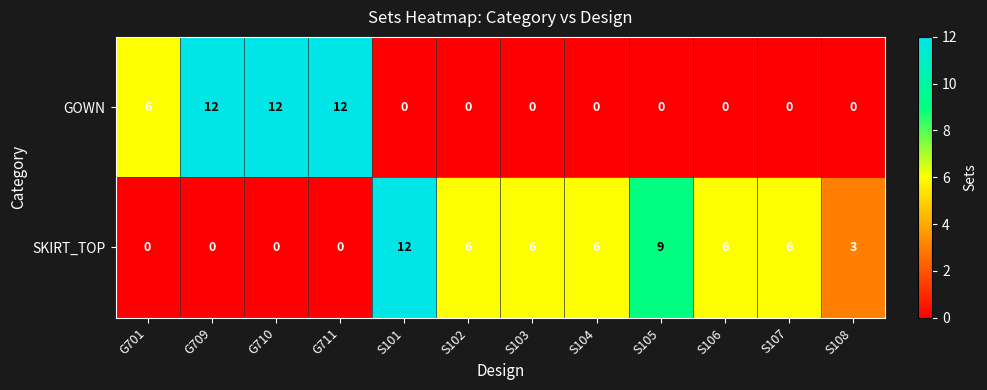

What is the difference between the highest and lowest values at S102?

6